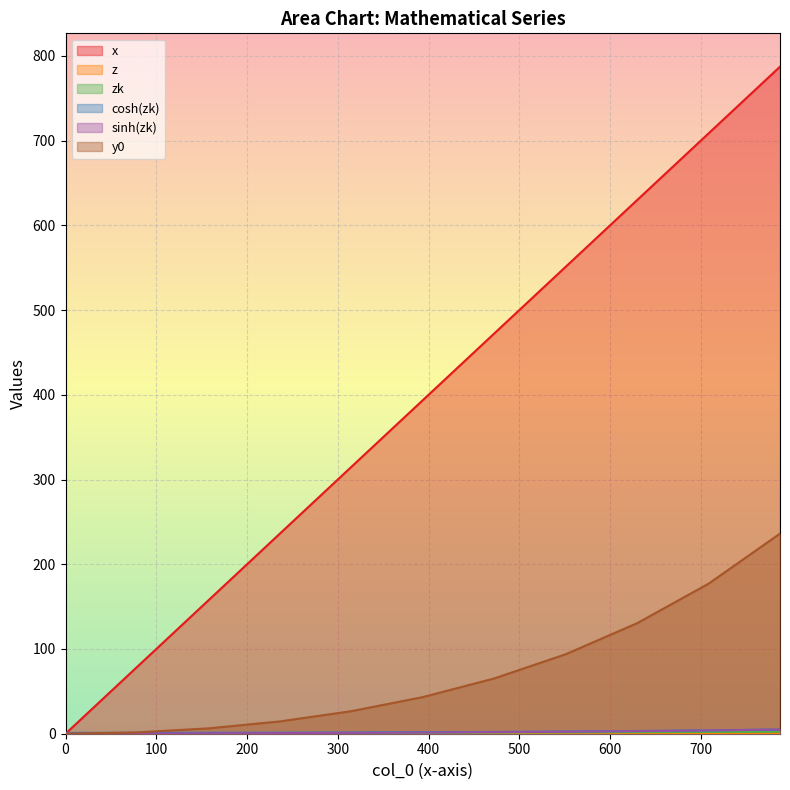

Which series has the widest spread of values?

x